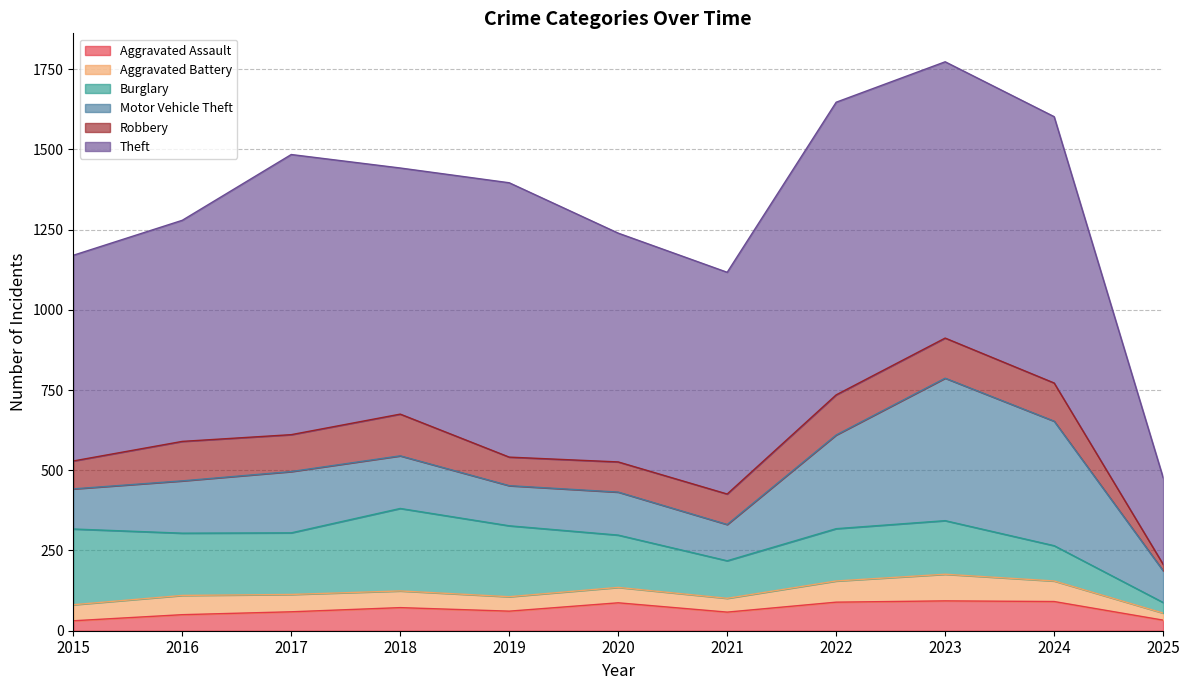

What is the sum of the Burglary values at 2024 and 2018?

367